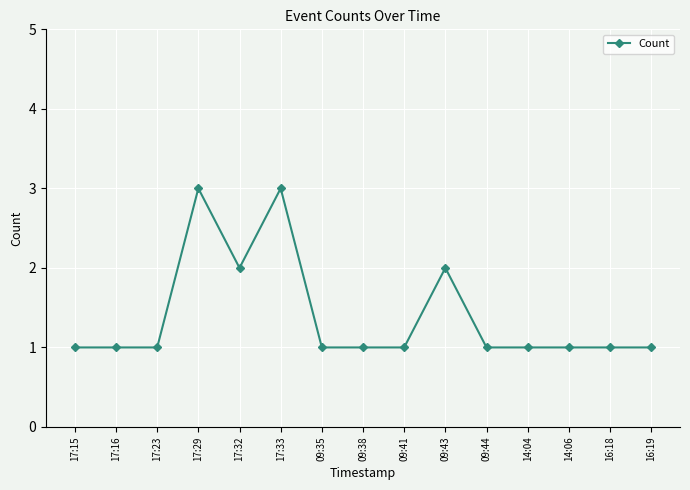

What is the value of the 8th point from the left?

1